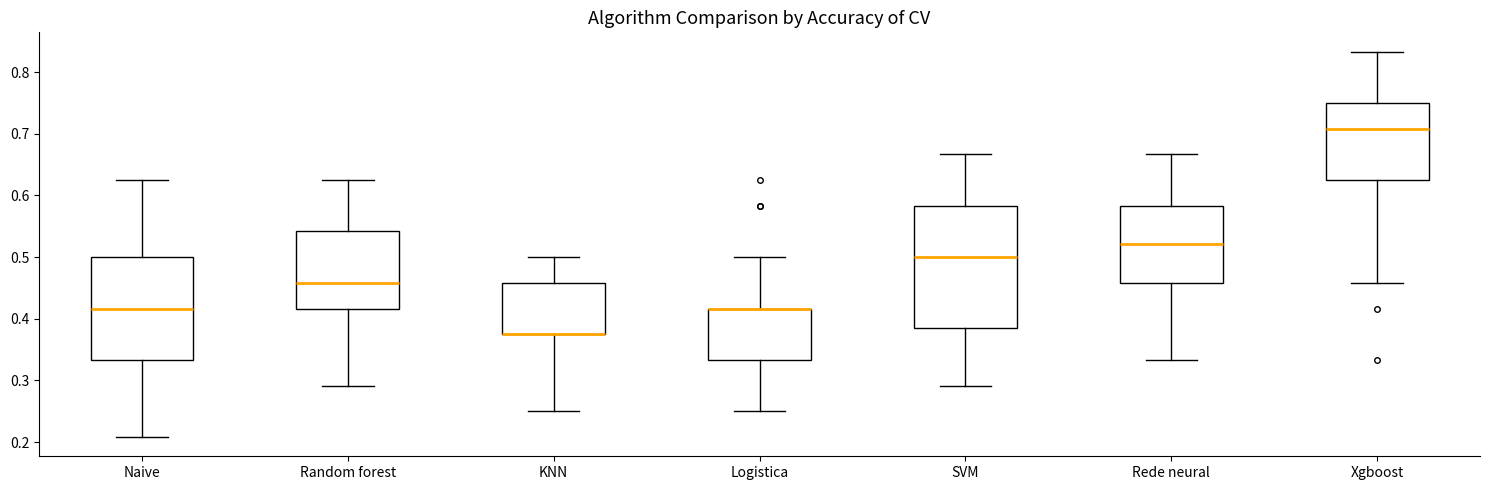

Where does the lower whisker of the box for Xgboost end on the y-axis? The values are not printed on the chart, so give them approximately, as read against the axis.

0.46